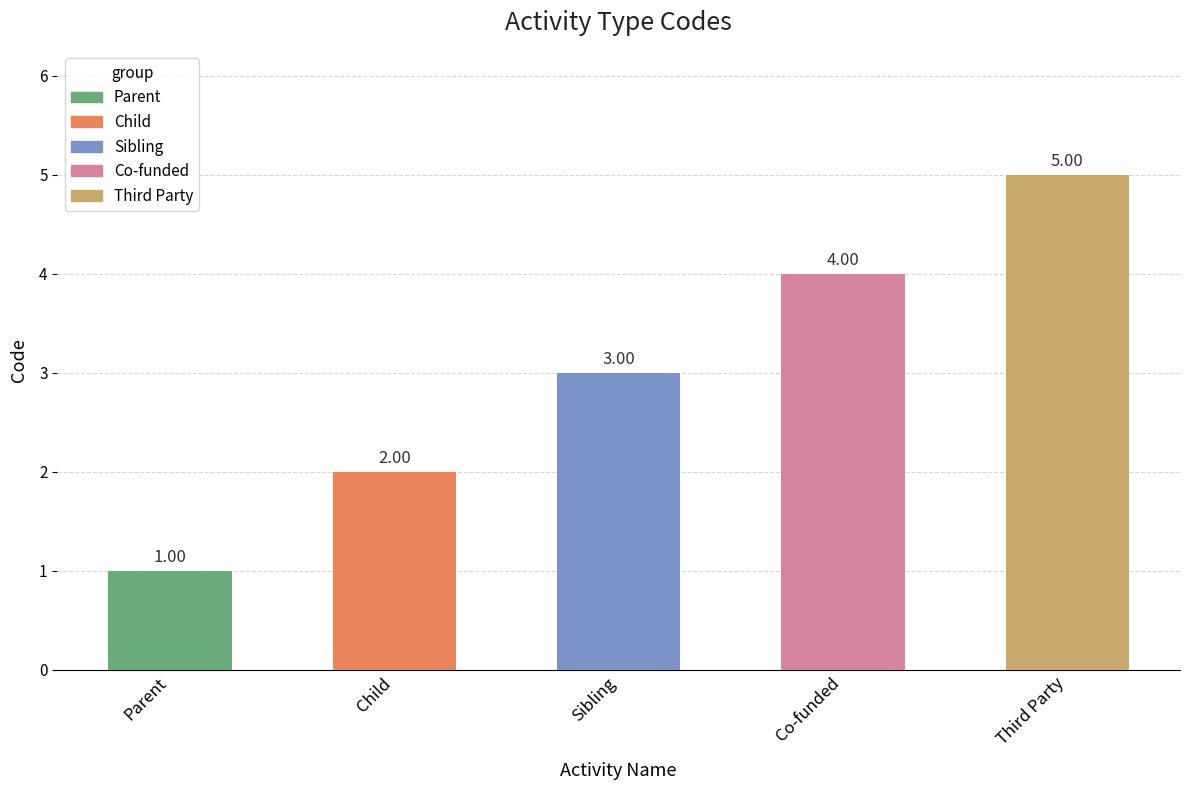

The value at Sibling is 5. True or false?

False